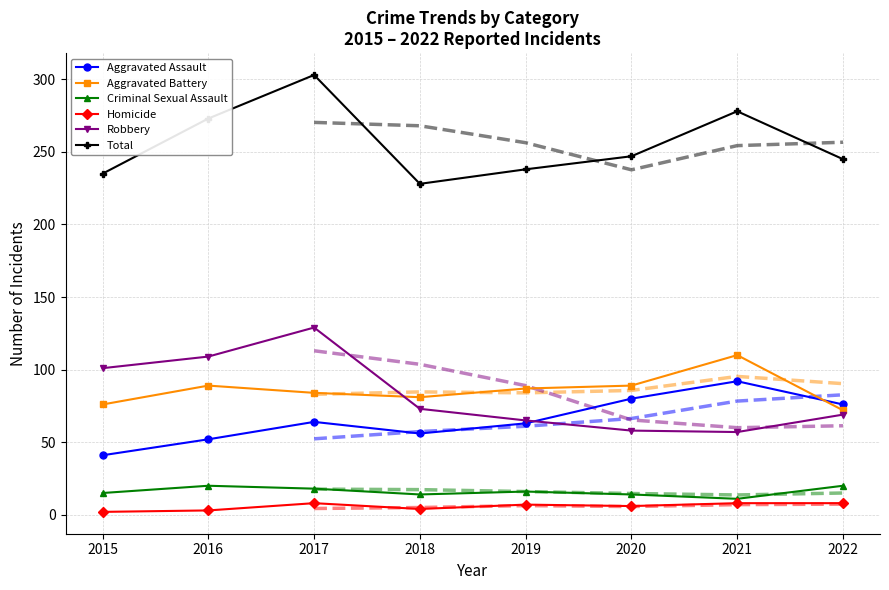

Reading left to right, transcribe all the data shown in this chart.

Aggravated Assault: 41	52	64	56	63	80	92	76
Aggravated Battery: 76	89	84	81	87	89	110	72
Criminal Sexual Assault: 15	20	18	14	16	14	11	20
Homicide: 2	3	8	4	7	6	8	8
Robbery: 101	109	129	73	65	58	57	69
Total: 235	273	303	228	238	247	278	245